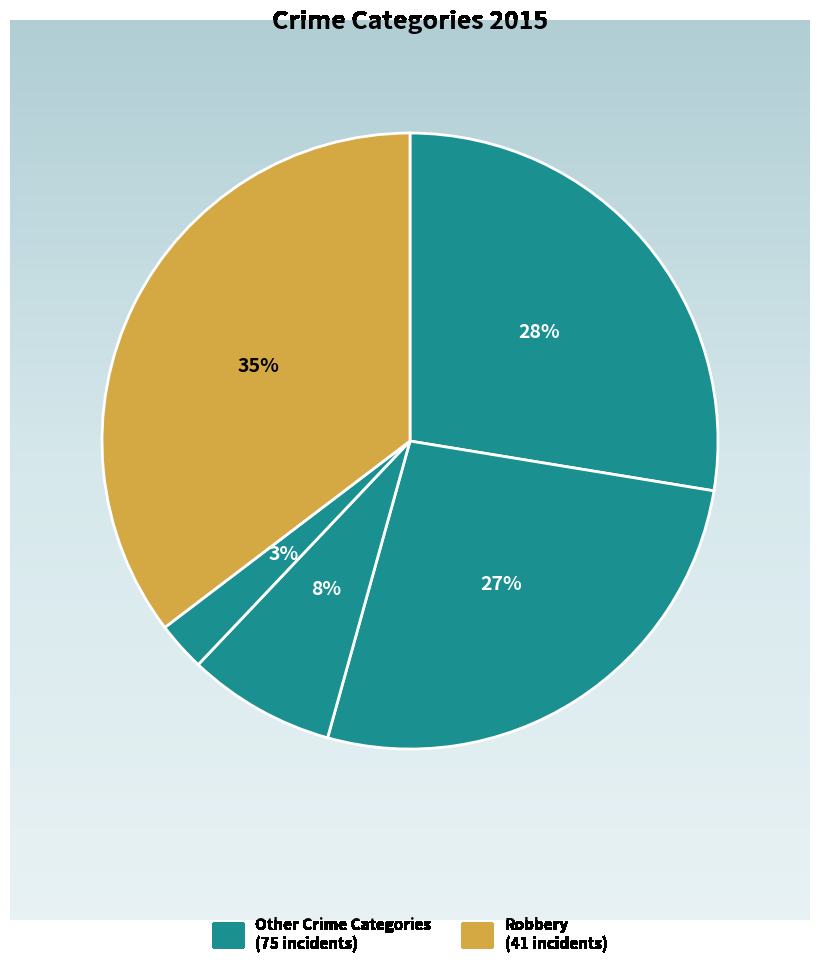

How many segments does this pie chart have?

5